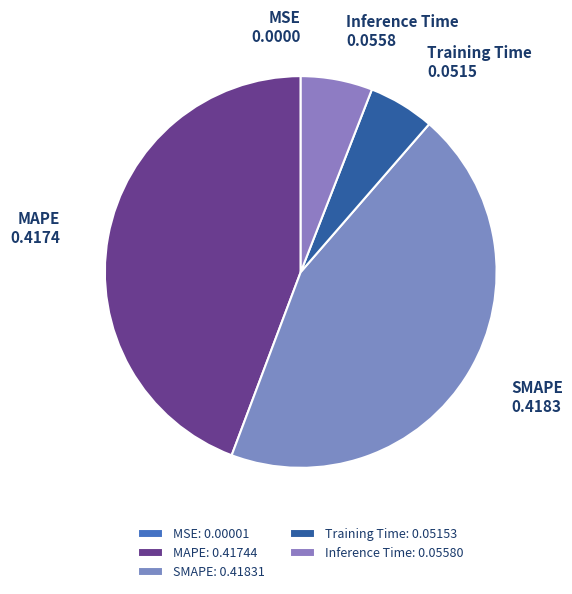

Does SMAPE represent more than half of the total?

No